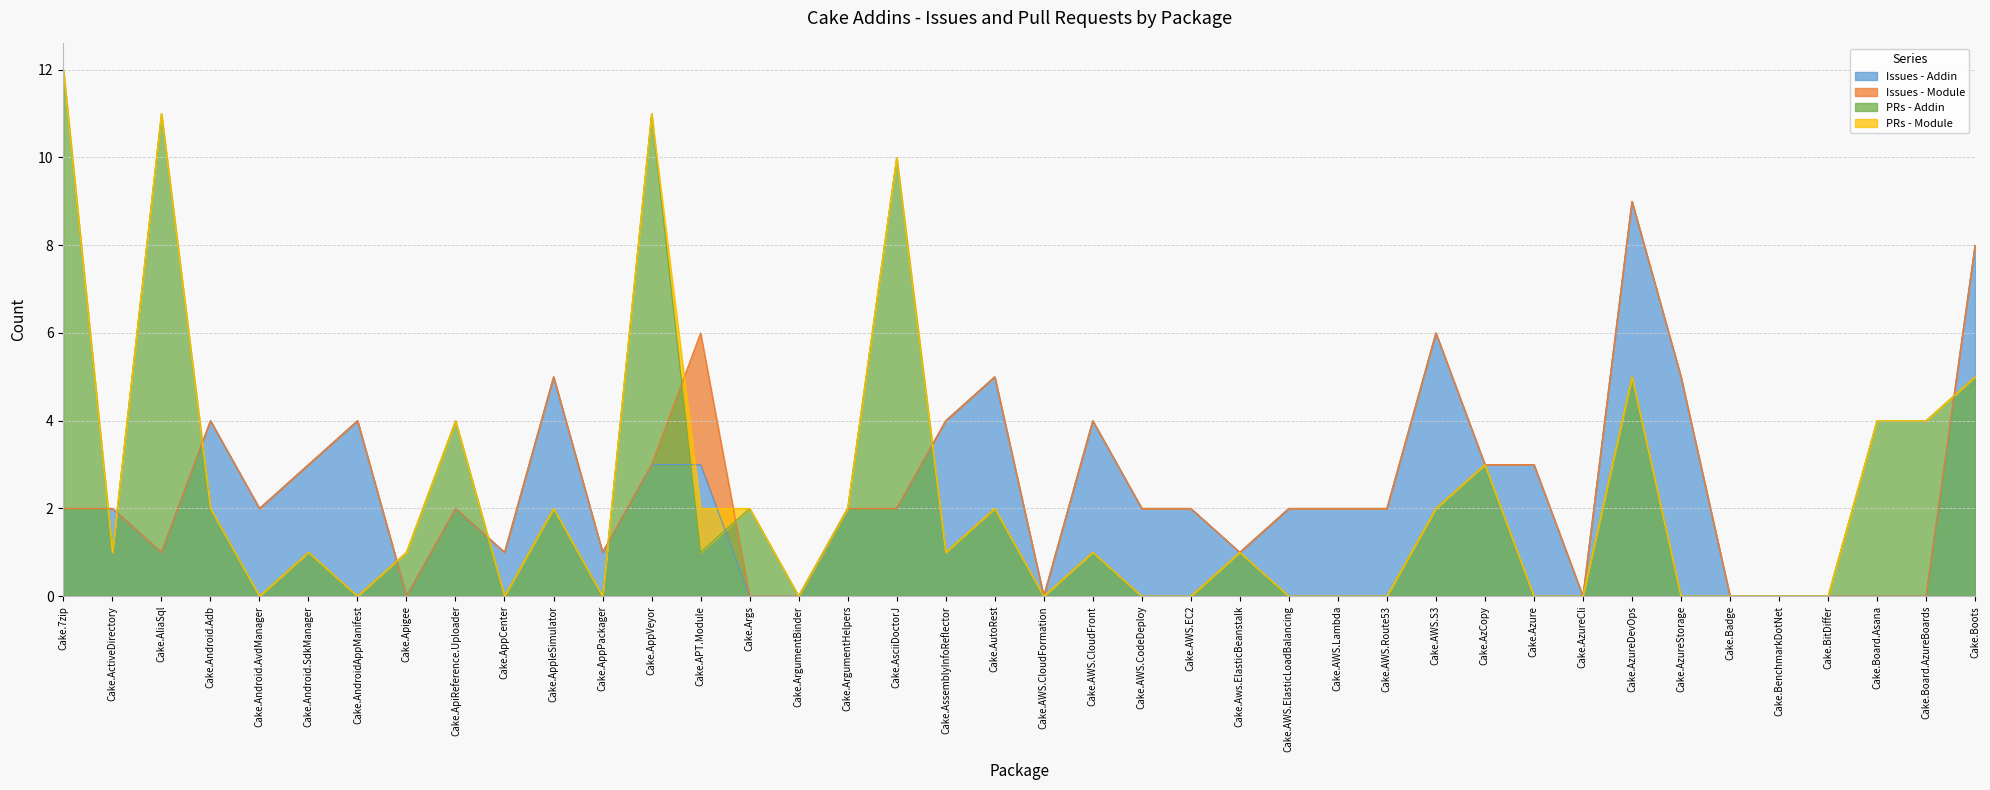

What position from the left is Cake.7zip?

1